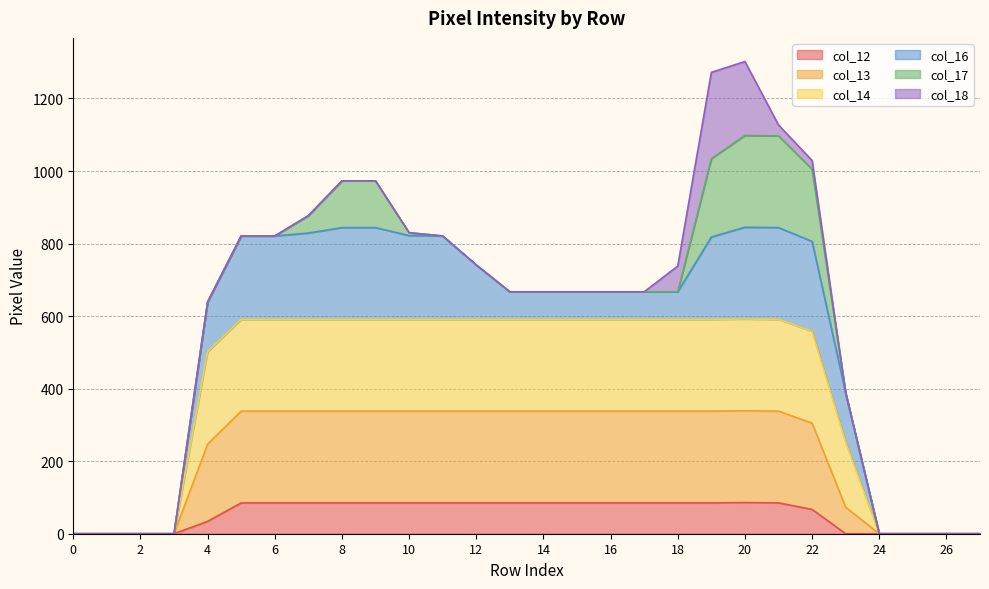

What are all the series names shown in the legend?

col_12, col_13, col_14, col_16, col_17, col_18